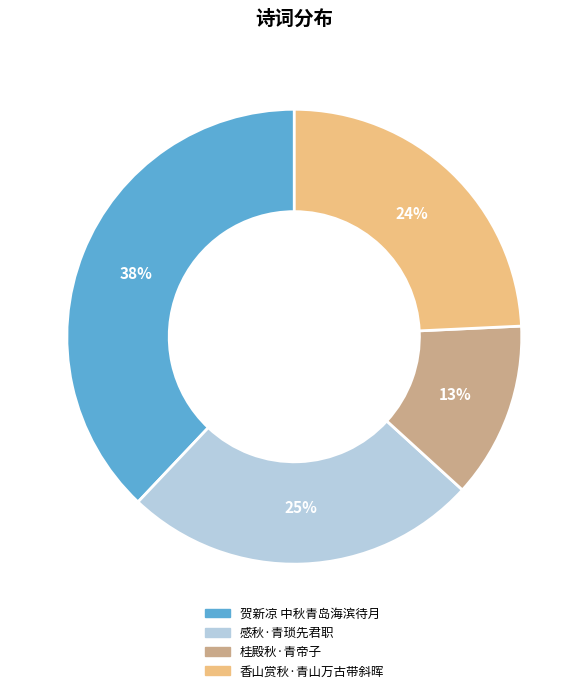

Do 贺新凉 中秋青岛海滨待月 and 感秋·青琐先君职 together represent more than half of the pie?

Yes